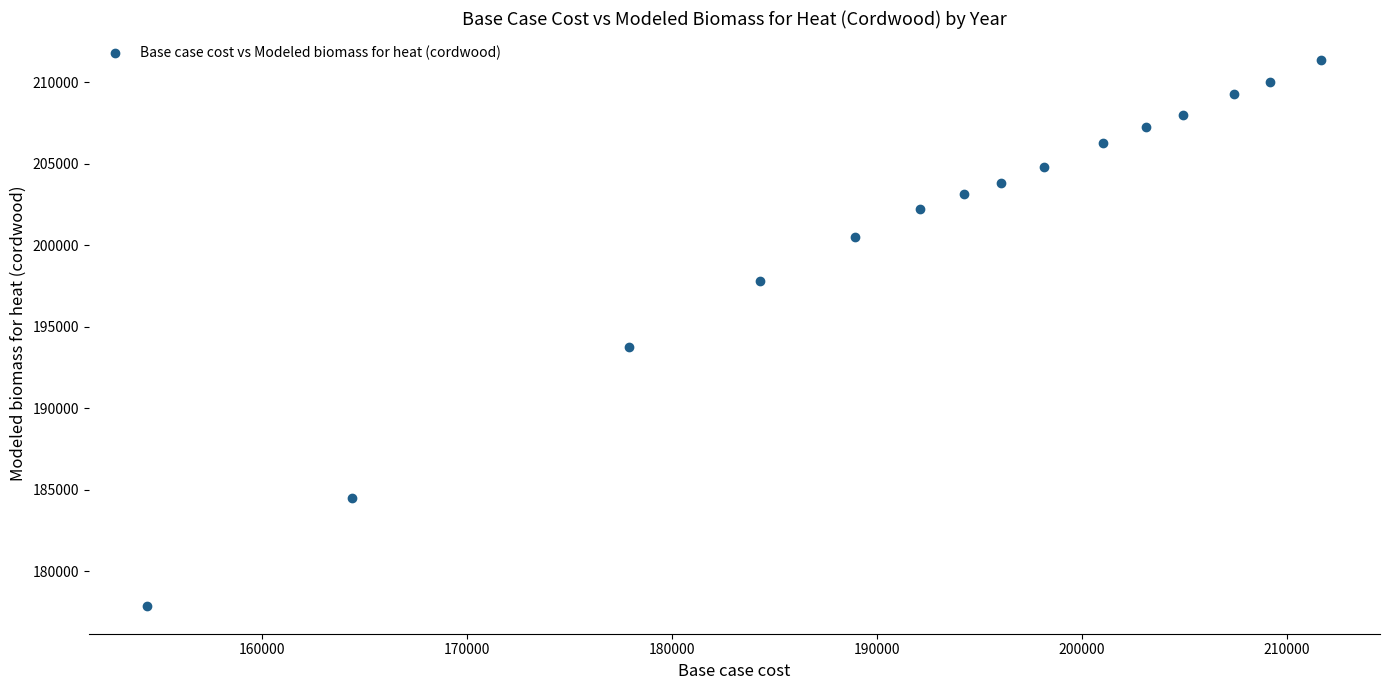

What is the range of Y values (max minus min)?

33503.8